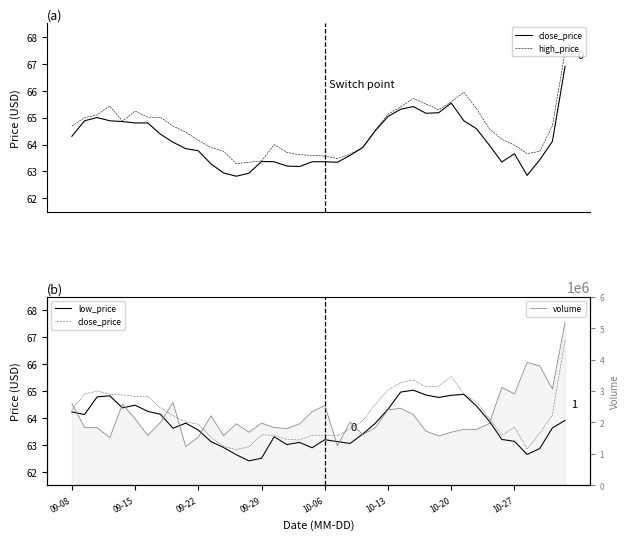

How many data points in volume are above 1964434?

19